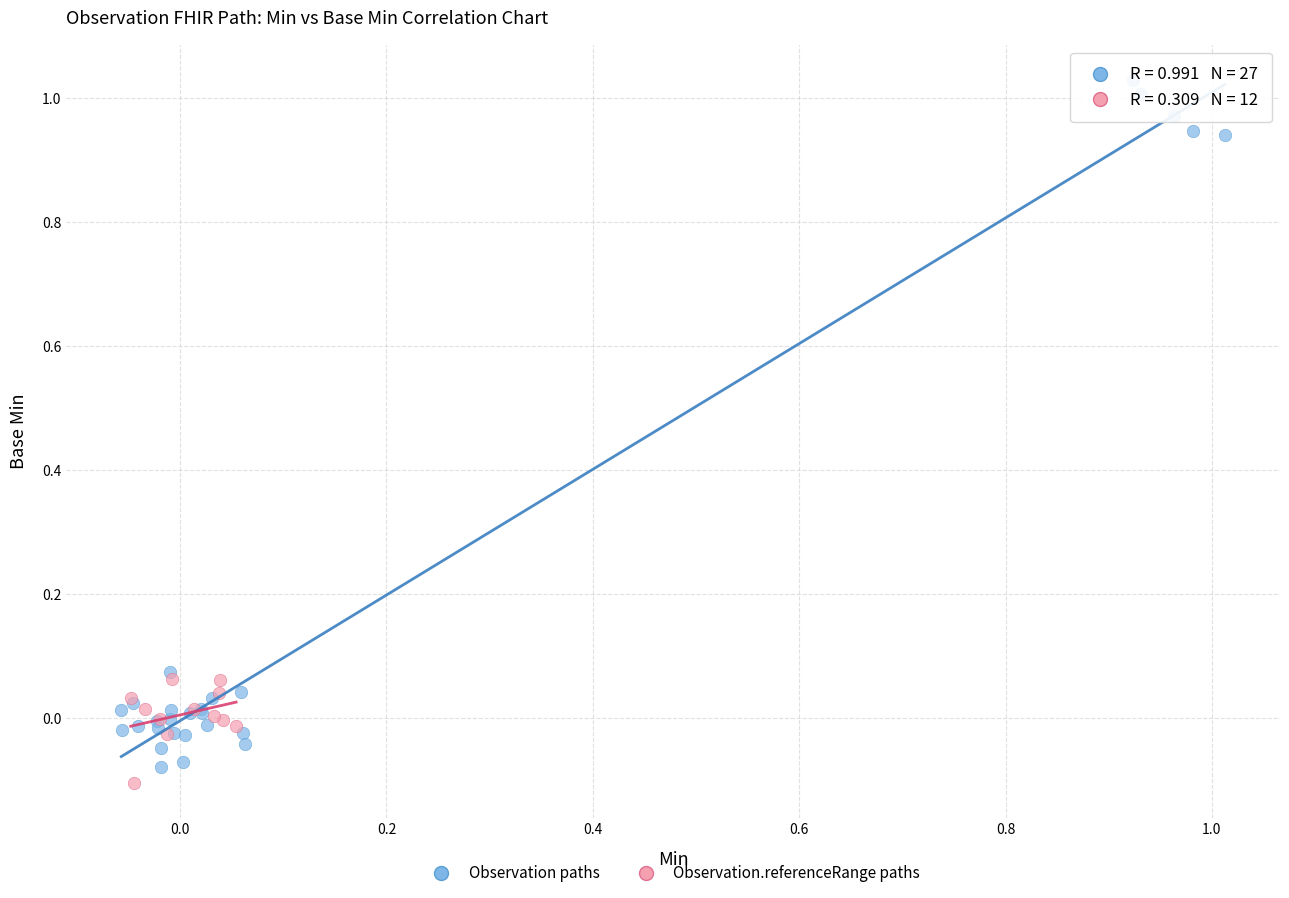

Which series has the widest spread of Y values?

Observation paths